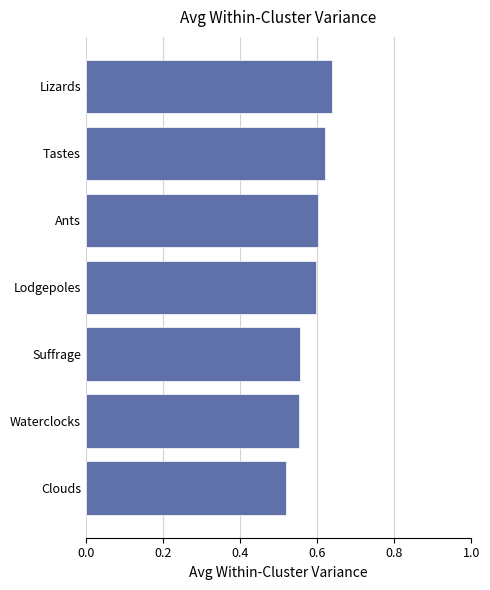

True or false: the data shows 0.9 at Suffrage.

False